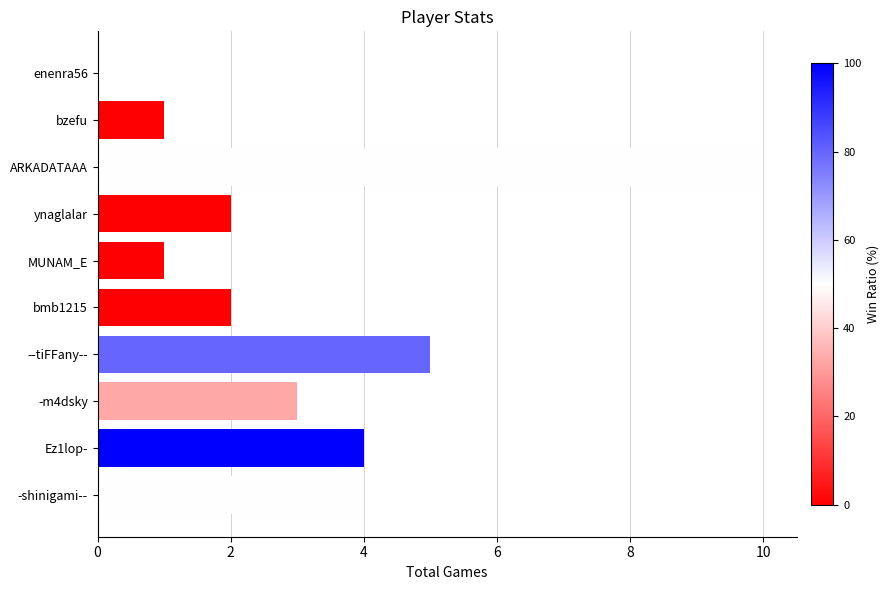

True or false: the data shows 1 at -m4dsky.

False